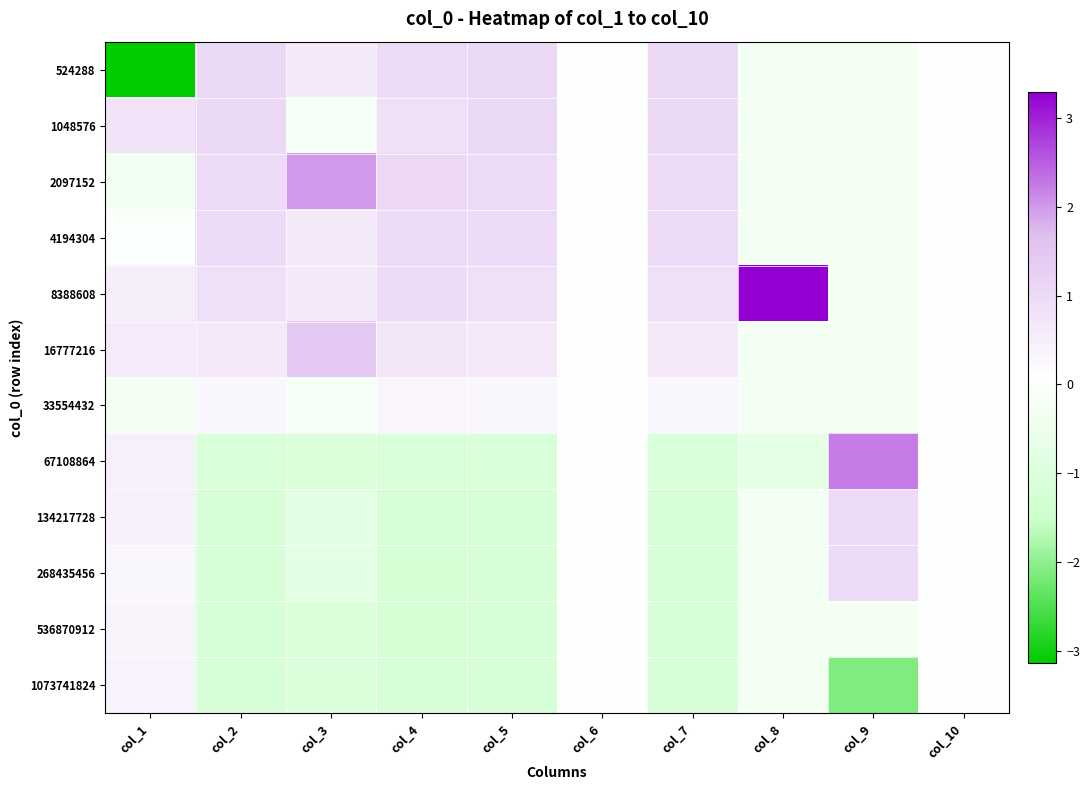

Reading right to left, extract all data points from this chart.

524288: col_10=0.0	col_9=-0.3	col_8=-0.3	col_7=1.0	col_6=0.0	col_5=1.0	col_4=1.0	col_3=0.6	col_2=1.0	col_1=-3.1
1048576: col_10=0.0	col_9=-0.3	col_8=-0.3	col_7=1.0	col_6=0.0	col_5=1.0	col_4=0.9	col_3=-0.2	col_2=1.0	col_1=0.8
2097152: col_10=0.0	col_9=-0.3	col_8=-0.3	col_7=1.0	col_6=0.0	col_5=1.0	col_4=1.0	col_3=2.0	col_2=1.0	col_1=-0.4
4194304: col_10=0.0	col_9=-0.3	col_8=-0.3	col_7=1.0	col_6=0.0	col_5=1.0	col_4=1.0	col_3=0.6	col_2=1.0	col_1=-0.0
8388608: col_10=0.0	col_9=-0.3	col_8=3.3	col_7=0.8	col_6=0.0	col_5=0.8	col_4=0.9	col_3=0.6	col_2=0.8	col_1=0.5
16777216: col_10=0.0	col_9=-0.3	col_8=-0.3	col_7=0.6	col_6=0.0	col_5=0.6	col_4=0.7	col_3=1.4	col_2=0.6	col_1=0.6
33554432: col_10=0.0	col_9=-0.3	col_8=-0.3	col_7=0.3	col_6=0.0	col_5=0.3	col_4=0.3	col_3=-0.2	col_2=0.3	col_1=-0.3
67108864: col_10=0.0	col_9=2.2	col_8=-0.7	col_7=-1.2	col_6=0.0	col_5=-1.2	col_4=-1.1	col_3=-1.1	col_2=-1.2	col_1=0.5
134217728: col_10=0.0	col_9=1.0	col_8=-0.3	col_7=-1.2	col_6=0.0	col_5=-1.2	col_4=-1.2	col_3=-0.8	col_2=-1.2	col_1=0.4
268435456: col_10=0.0	col_9=1.0	col_8=-0.3	col_7=-1.2	col_6=0.0	col_5=-1.2	col_4=-1.2	col_3=-0.8	col_2=-1.2	col_1=0.3
536870912: col_10=0.0	col_9=-0.3	col_8=-0.3	col_7=-1.2	col_6=0.0	col_5=-1.2	col_4=-1.2	col_3=-1.1	col_2=-1.2	col_1=0.3
1073741824: col_10=0.0	col_9=-2.1	col_8=-0.3	col_7=-1.2	col_6=0.0	col_5=-1.2	col_4=-1.2	col_3=-1.1	col_2=-1.2	col_1=0.4